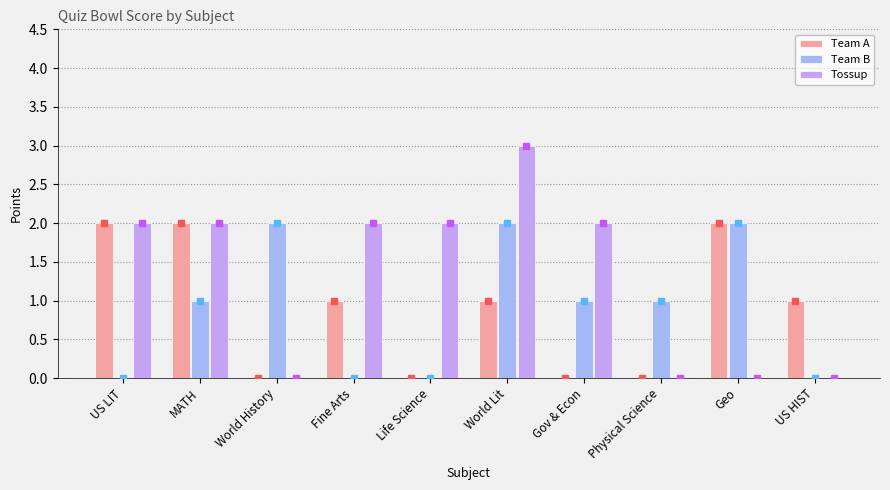

Read the Tossup value at Life Science.

2